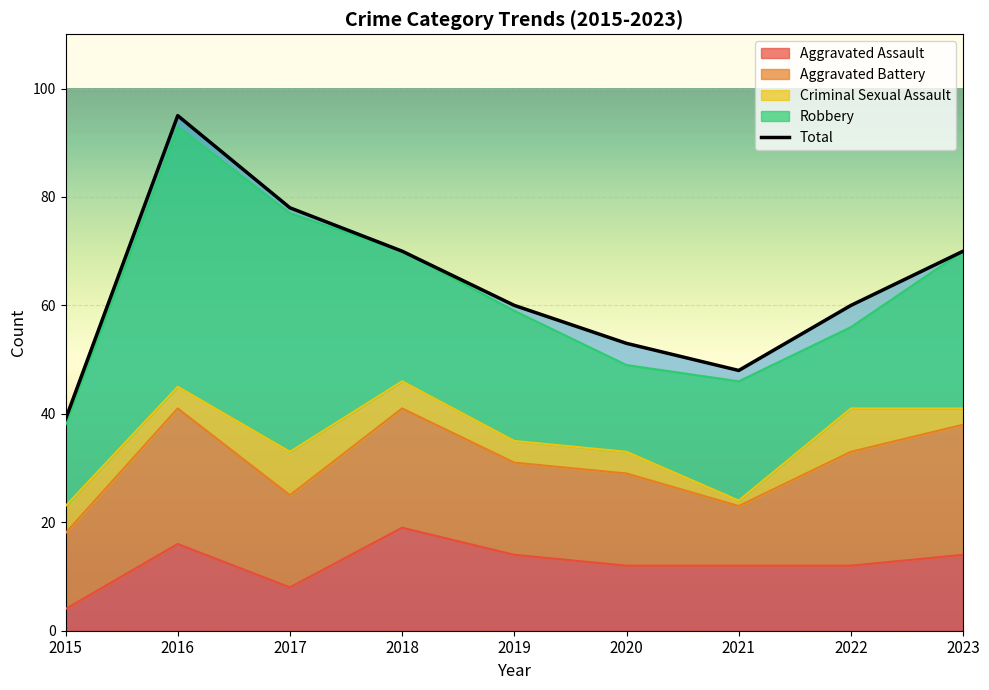

Reading left to right, transcribe all the data shown in this chart.

39	95	78	70	60	53	48	60	70